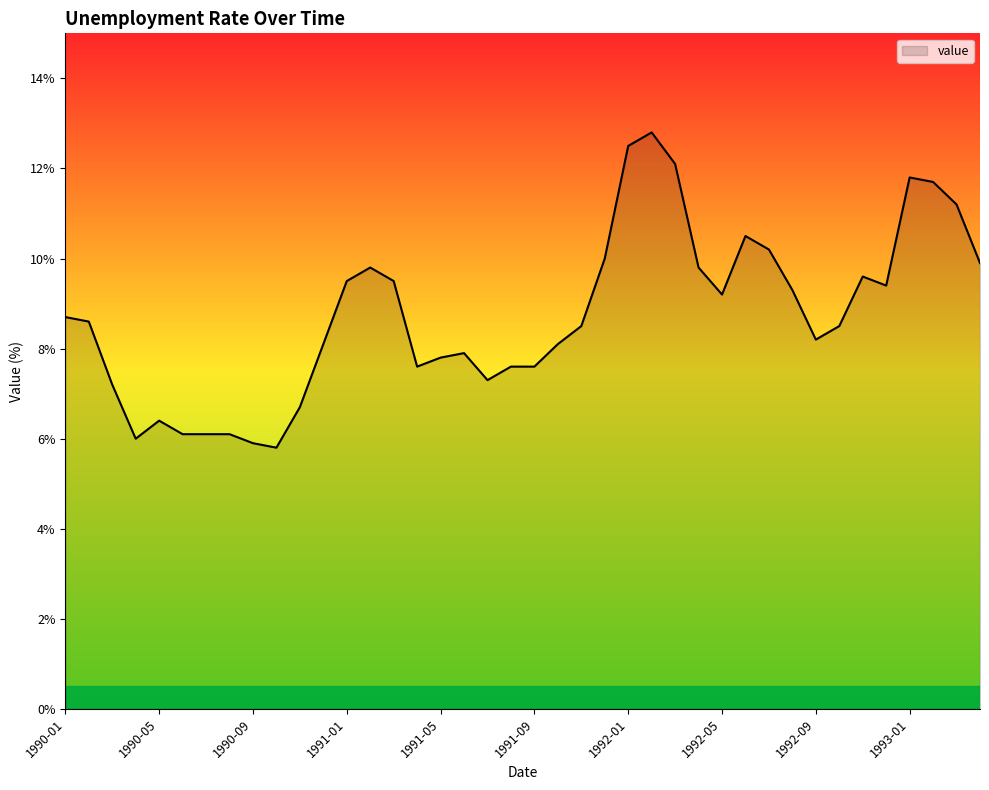

What is the minimum value shown in the chart?

5.8